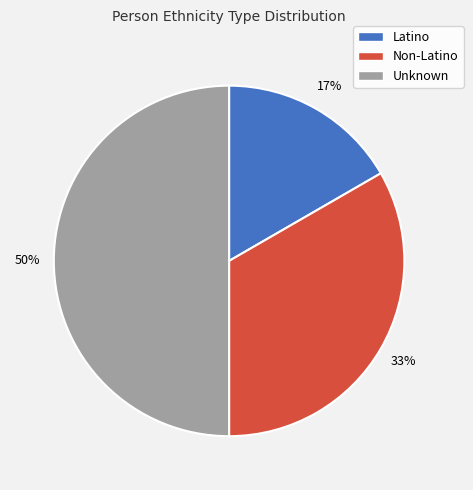

Is it true that Non-Latino is 33% of the pie?

True